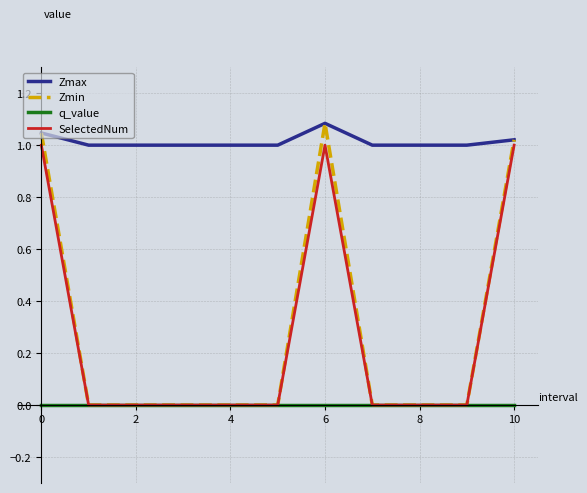

How many distinct data groups are displayed?

4